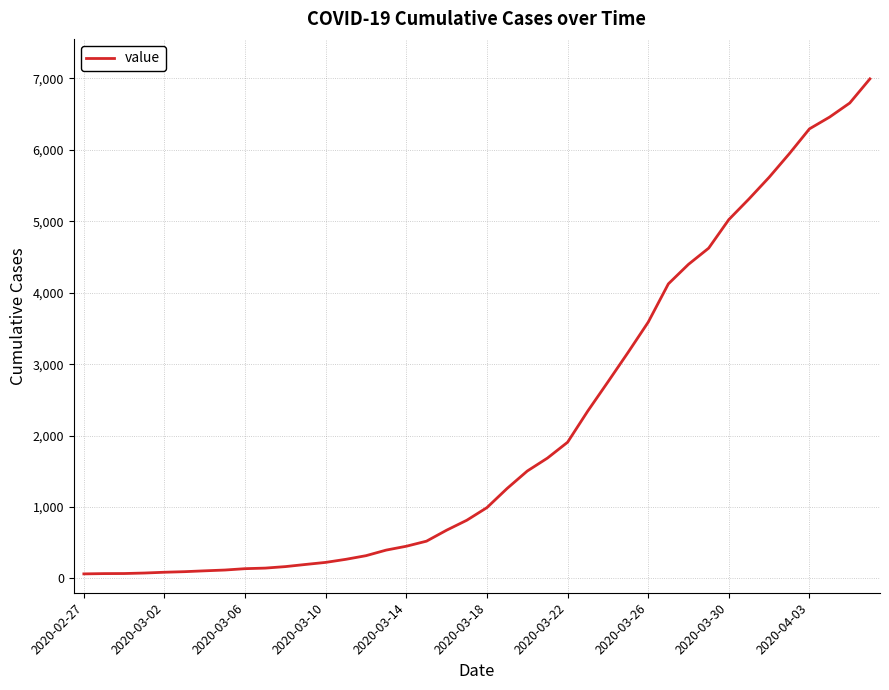

What is the difference between the maximum and minimum values?

6930